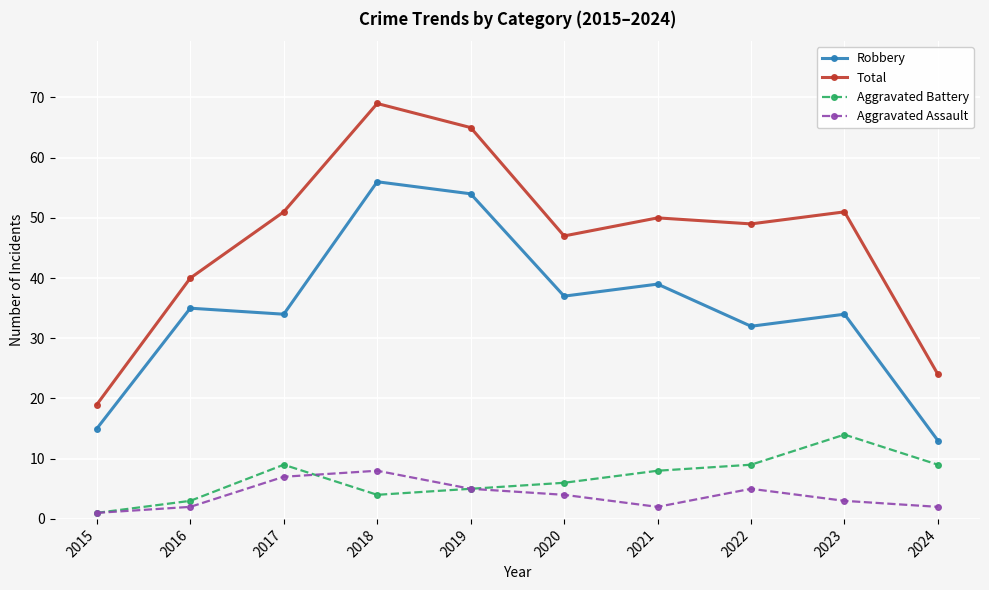

Where is the first local maximum for Aggravated Battery?

2017